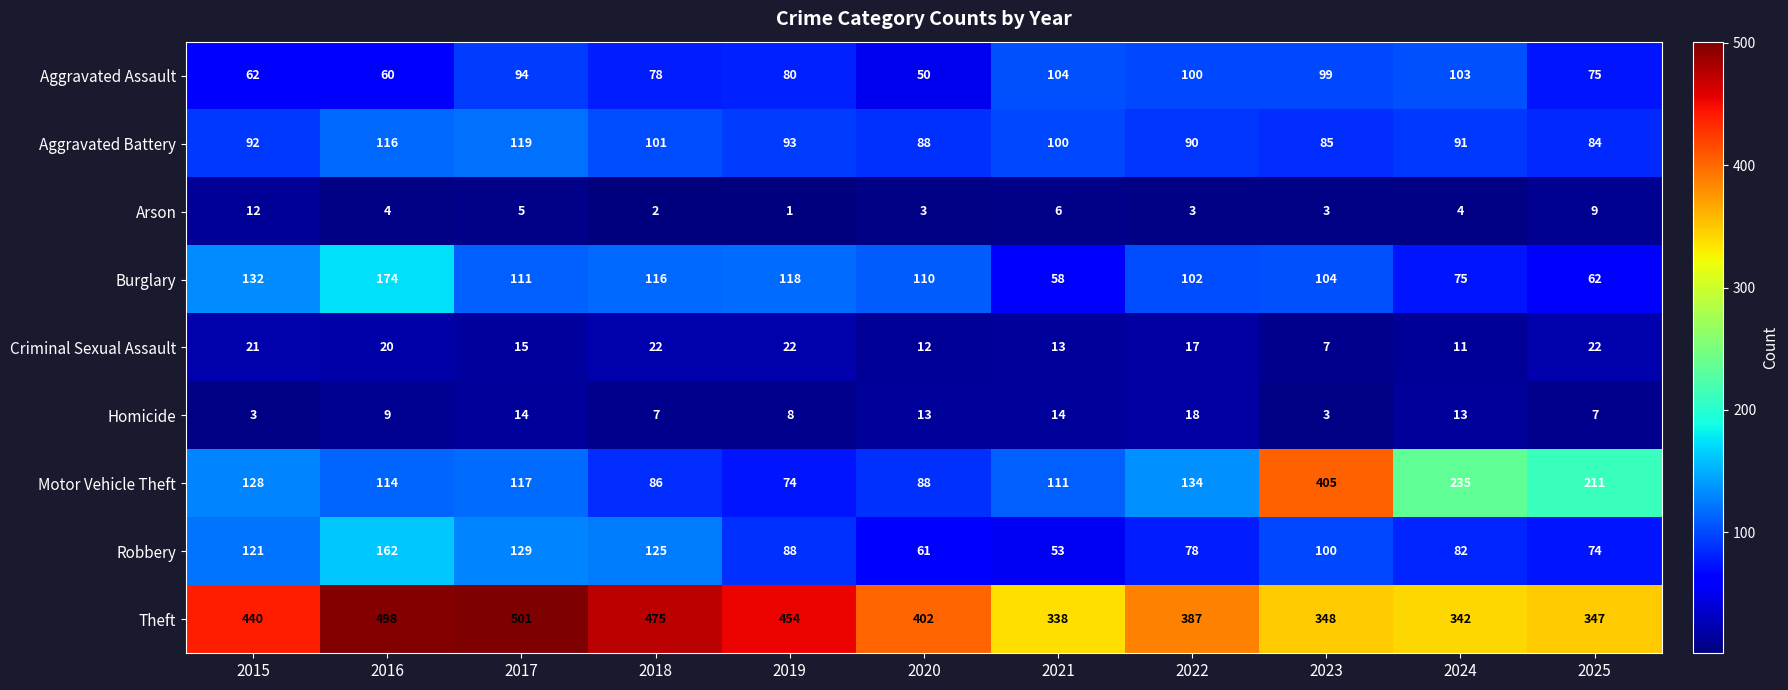

Read the Robbery value at 2021.

53